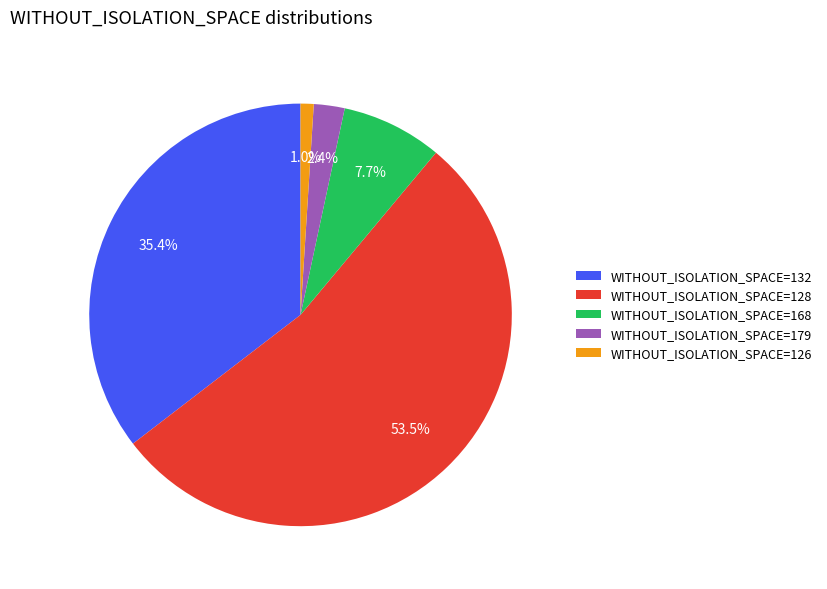

To the nearest percent, what is the average slice percentage?

20%